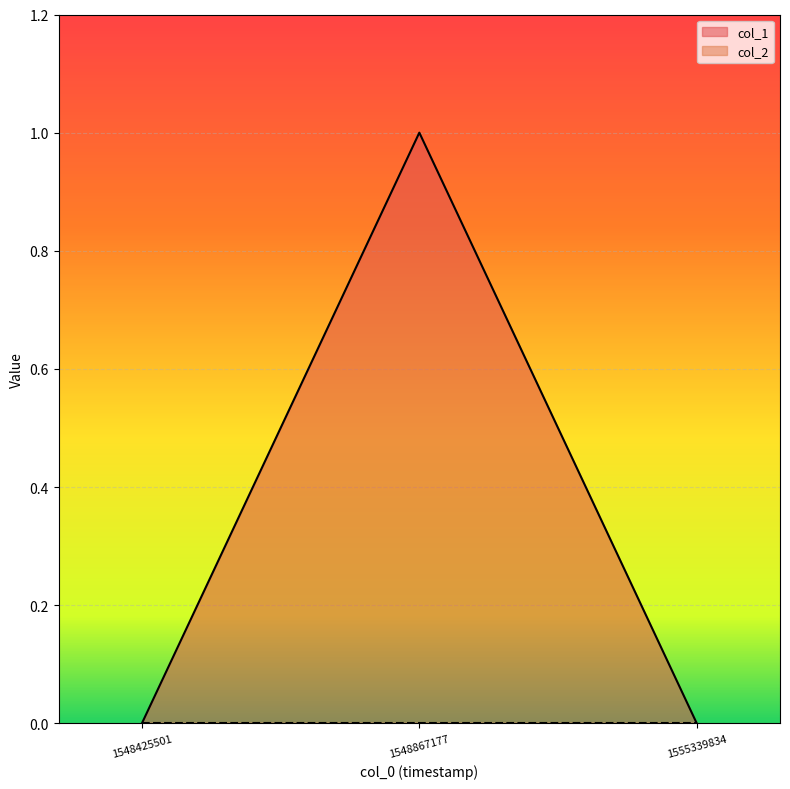

The chart shows a value of 0 at 1555339834. True or false?

True